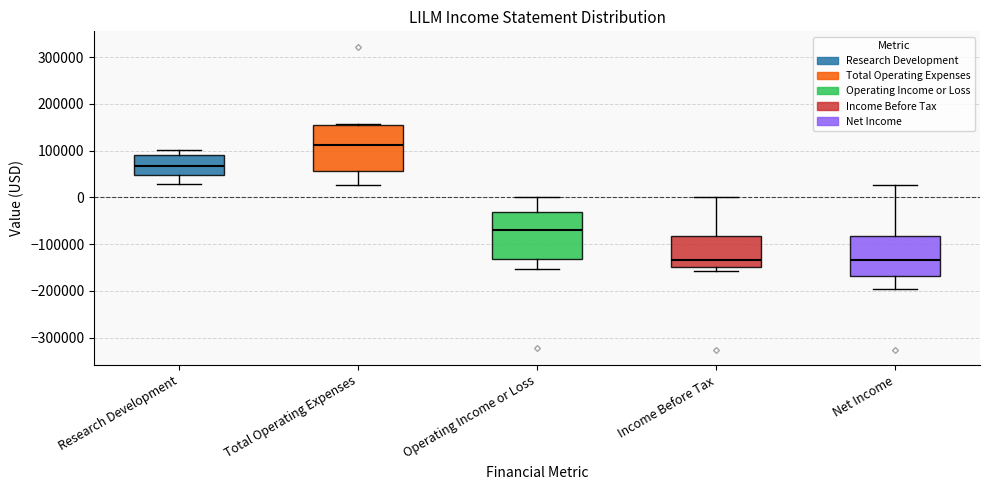

Reading left to right, transcribe this box plot: for each box, give where its median line is, the range the box spans, and where its two whiskers end, as read against the y-axis. The values are not printed on the chart, so give them approximately, as read against the axis.

Research Development: median 70000, box 50000 to 90000, whiskers 30000 to 100000
Total Operating Expenses: median 110000, box 60000 to 150000, whiskers 30000 to 160000
Operating Income or Loss: median -70000, box -130000 to -30000, whiskers -150000 to 0
Income Before Tax: median -130000, box -150000 to -80000, whiskers -160000 to 0
Net Income: median -130000, box -170000 to -80000, whiskers -200000 to 30000